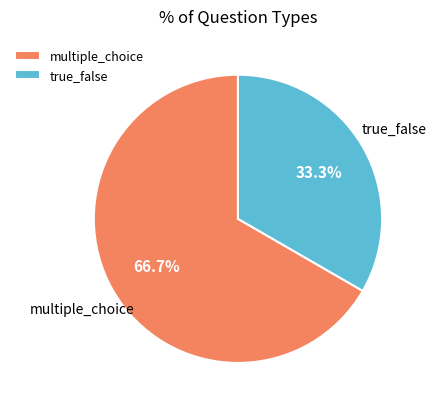

Approximately how many times larger is the value at true_false compared to multiple_choice?

0.5